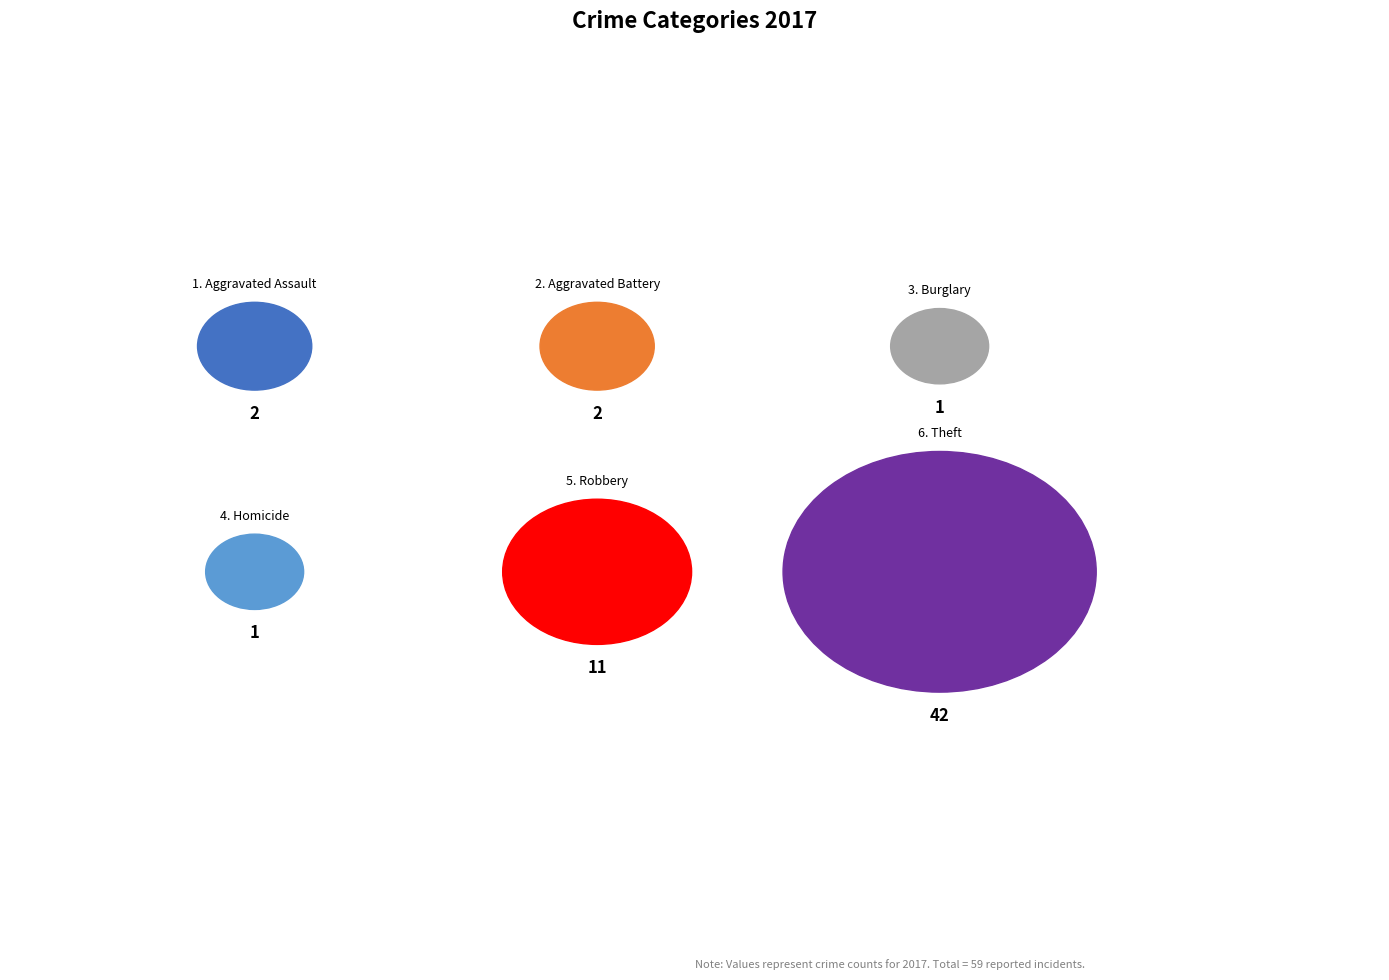

What is the change in value from Aggravated Assault to Robbery?

+9